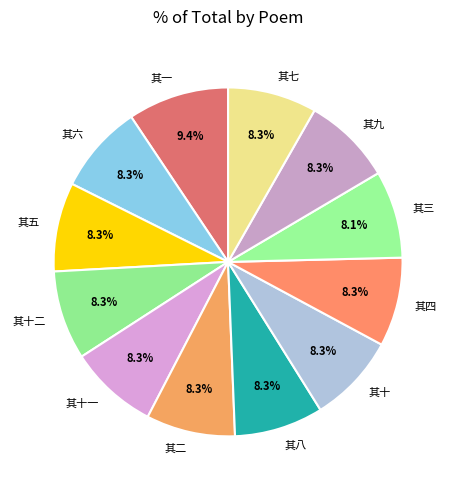

True or false: 其一 accounts for 1% of the total.

False